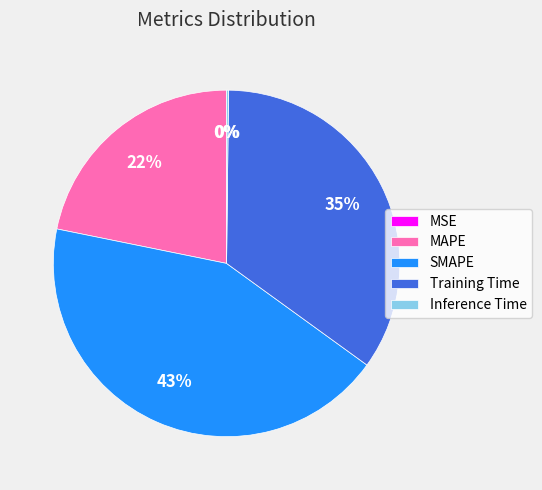

Which slice is the largest?

SMAPE